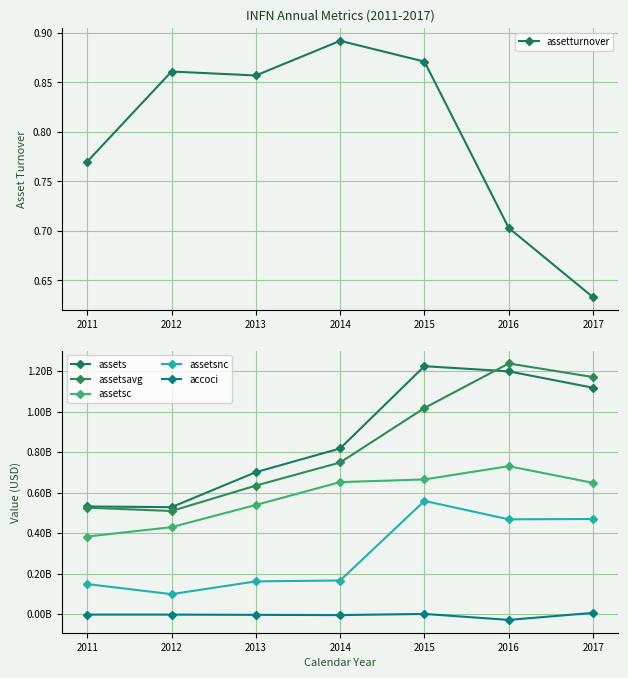

True or false: accoci and assetsnc cross at least once.

False